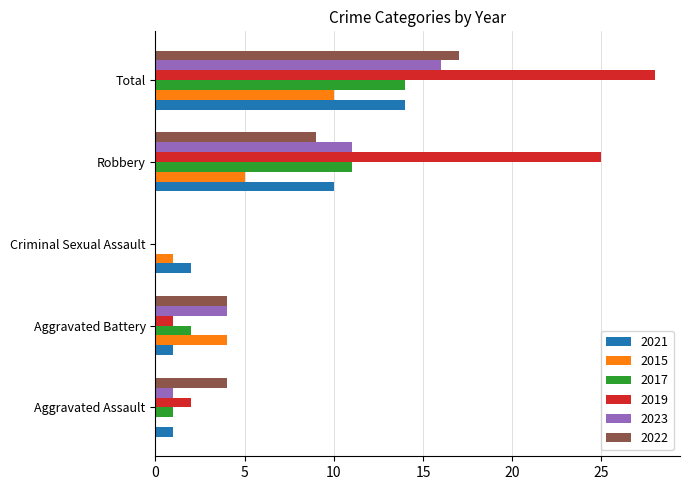

At which label is 2021 closest to 7?

Robbery